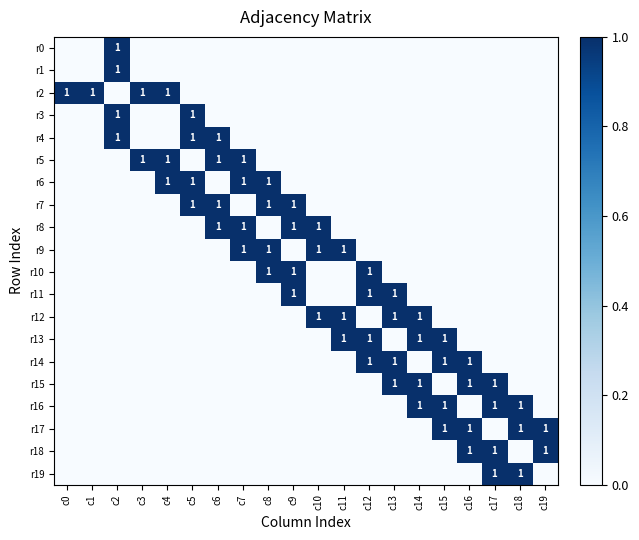

The value of r12 at c13 is 1. True or false?

True